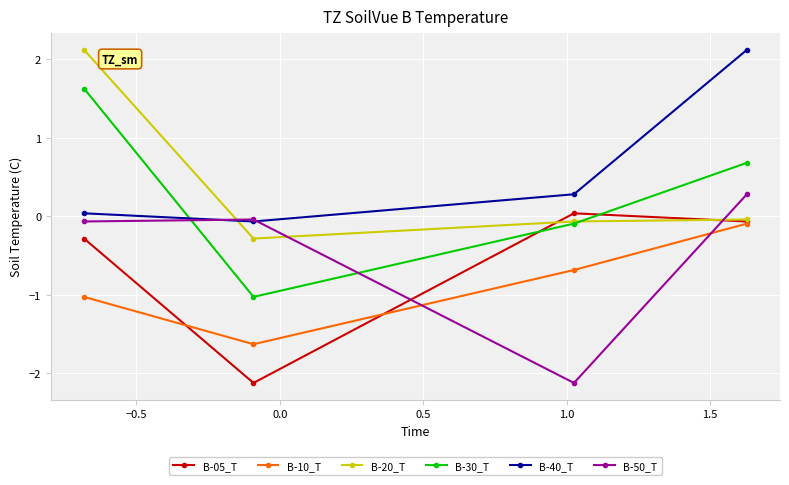

Which series has the largest total across all categories?

B-40_T